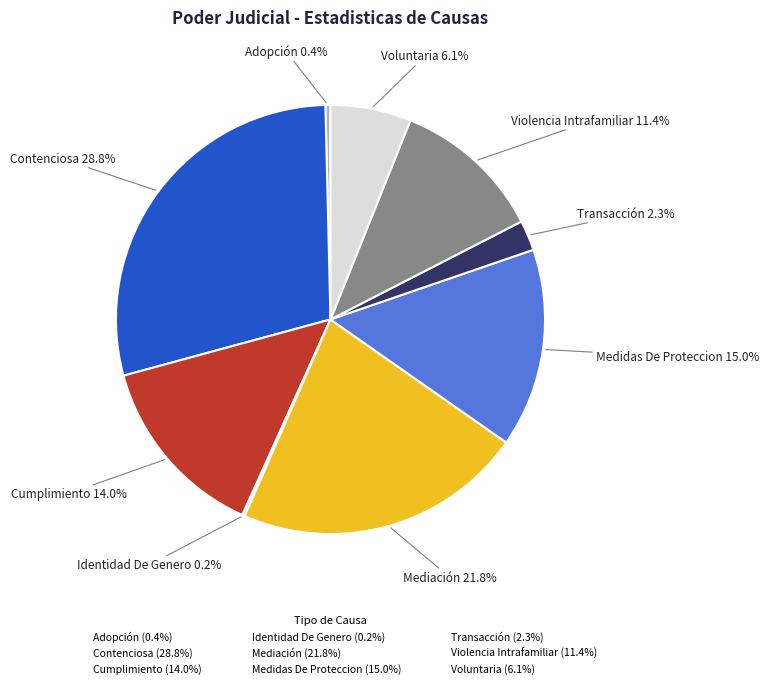

Between Voluntaria and Transacción, which is larger?

Voluntaria